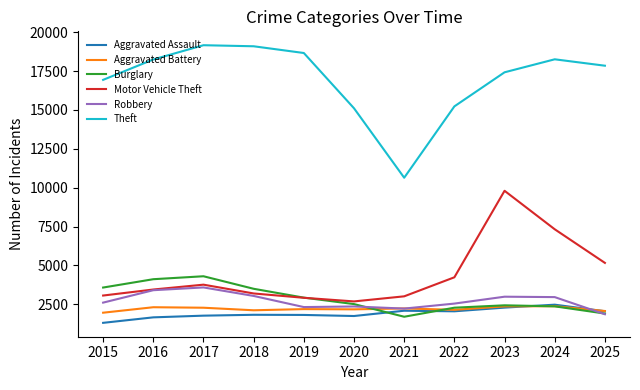

At how many categories does at least one series exceed 12369?

10